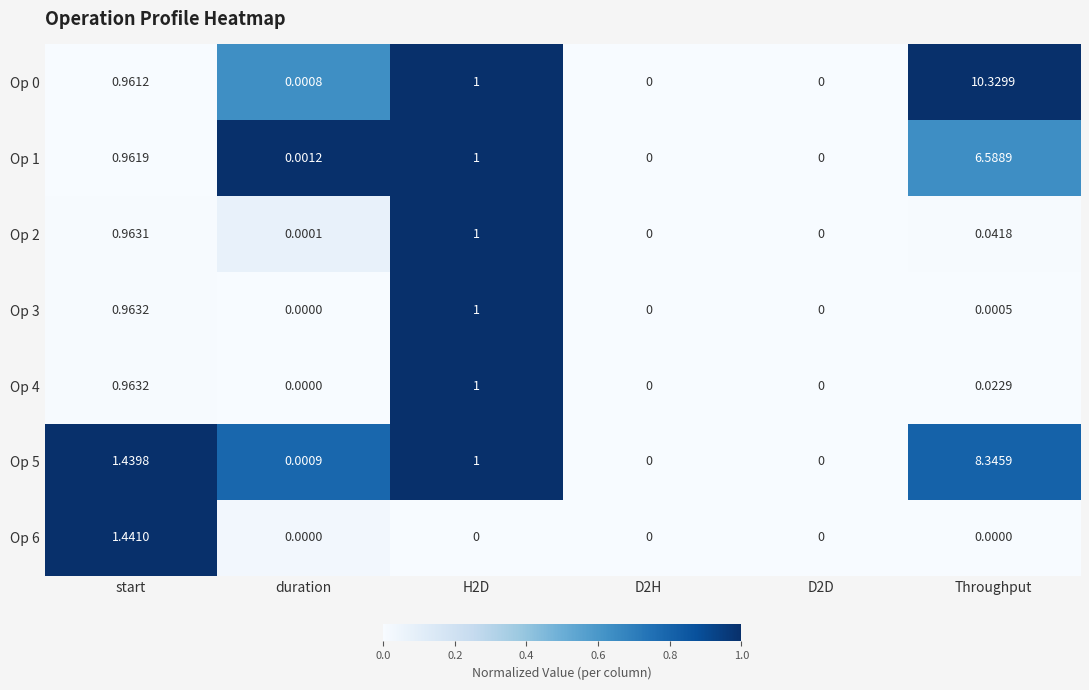

At which category does the chart reach its peak across all series?

Throughput